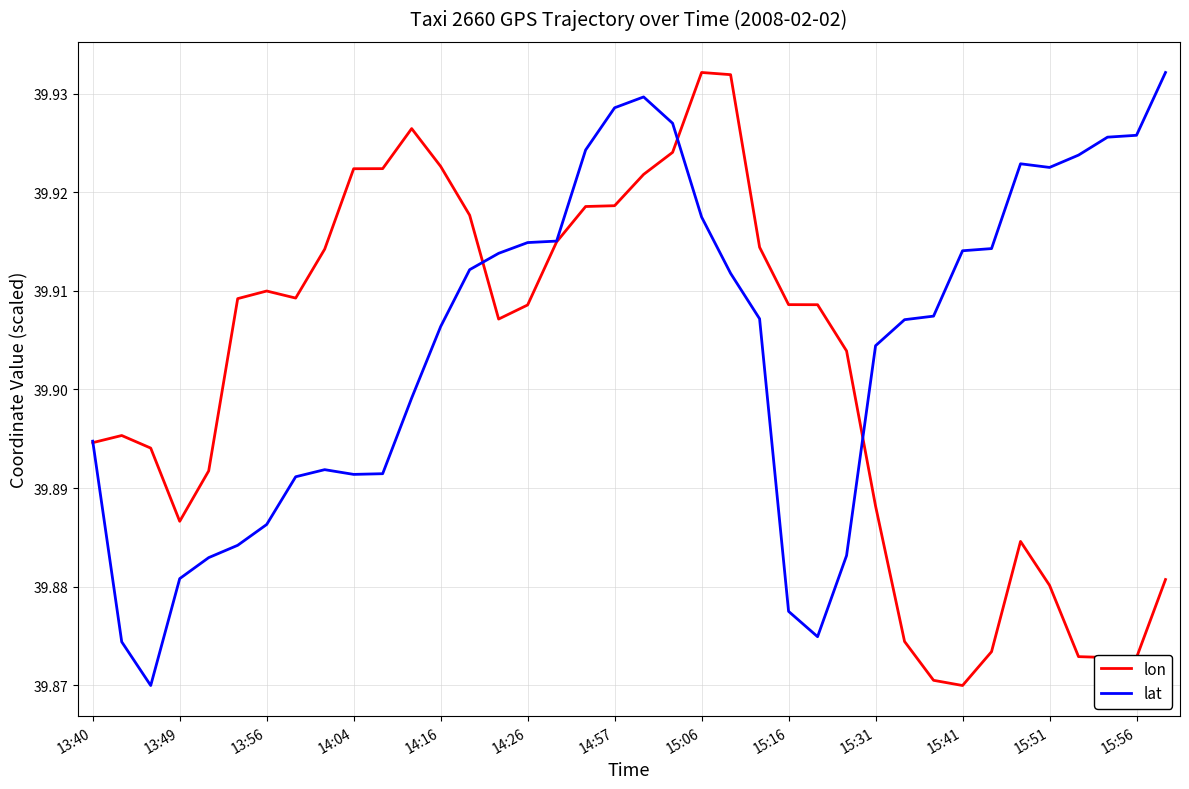

Which series has the largest total across all categories?

lat